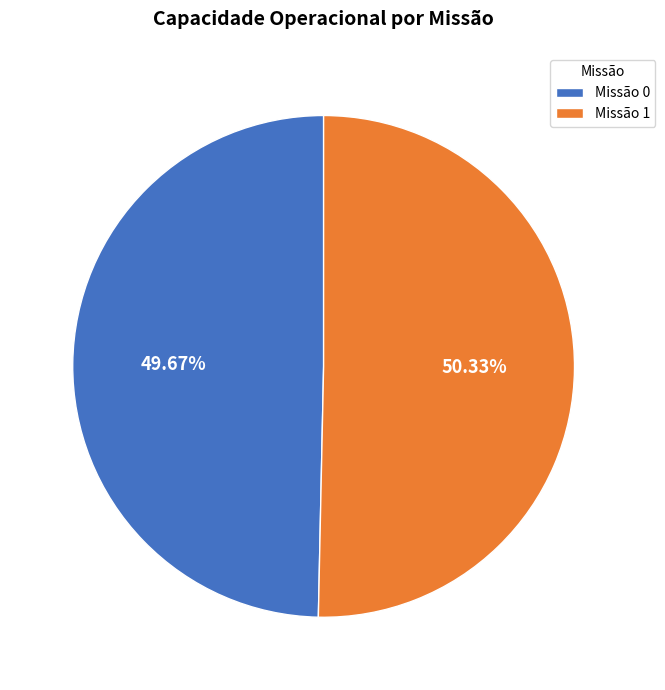

To the nearest percent, what is the difference between the largest and smallest slice percentages?

1%